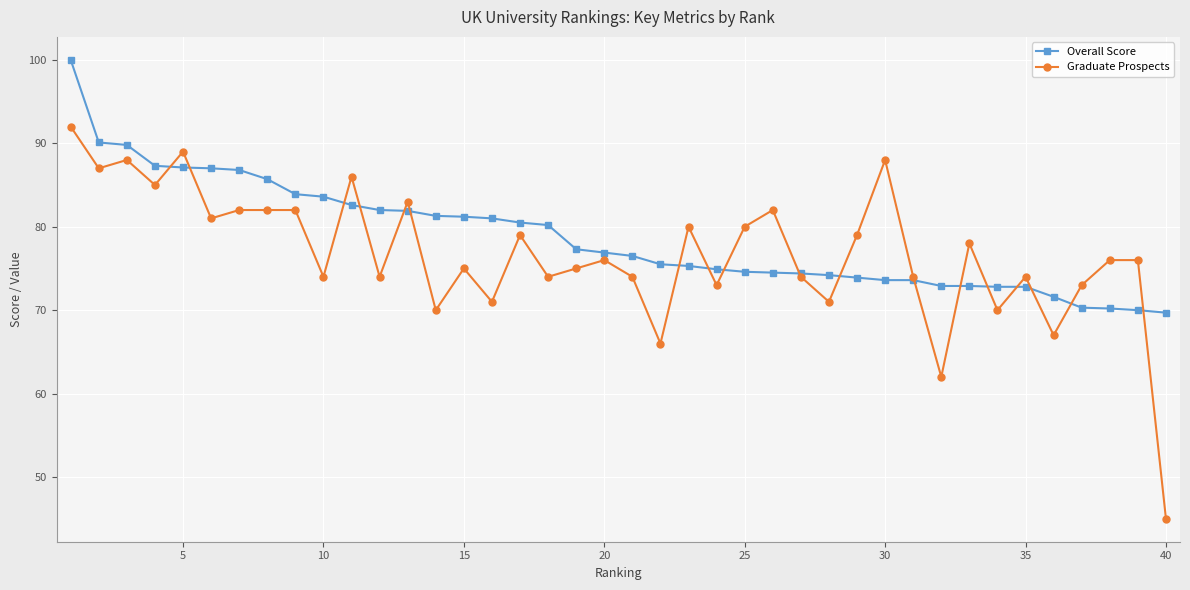

Which series has the largest range (max minus min)?

Graduate Prospects